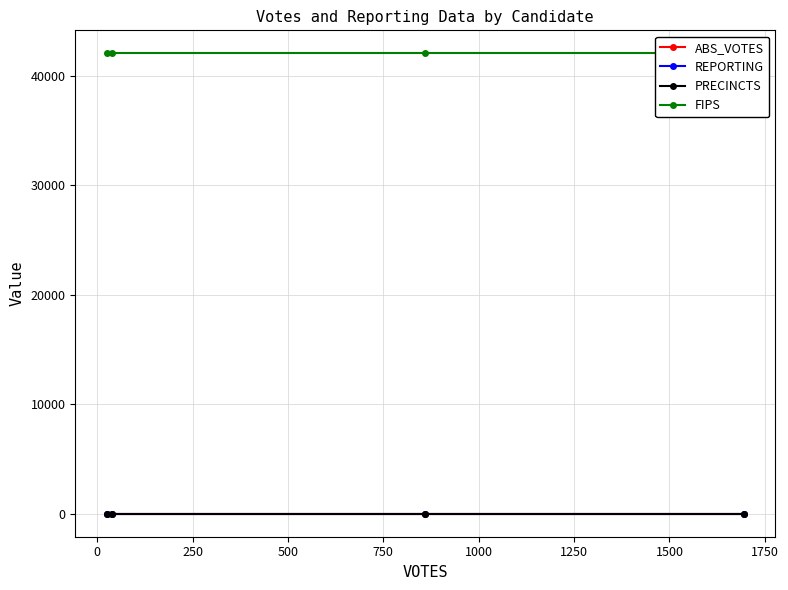

What are all the series names shown in the legend?

ABS_VOTES, REPORTING, PRECINCTS, FIPS